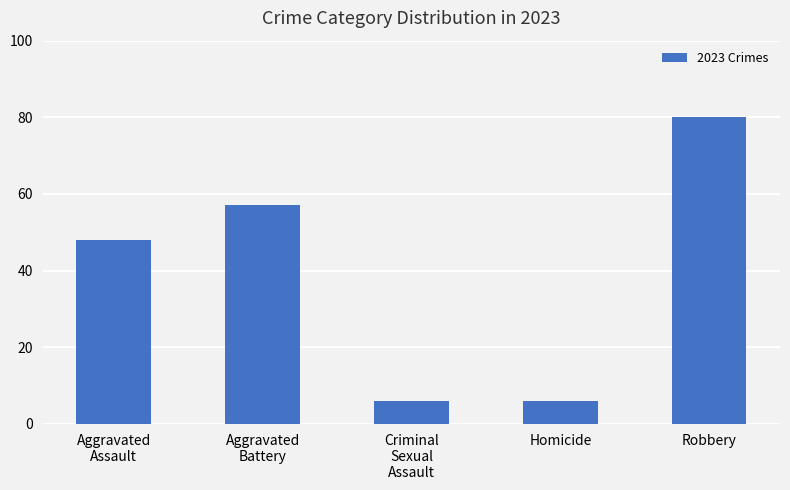

The value at Robbery is 132. True or false?

False